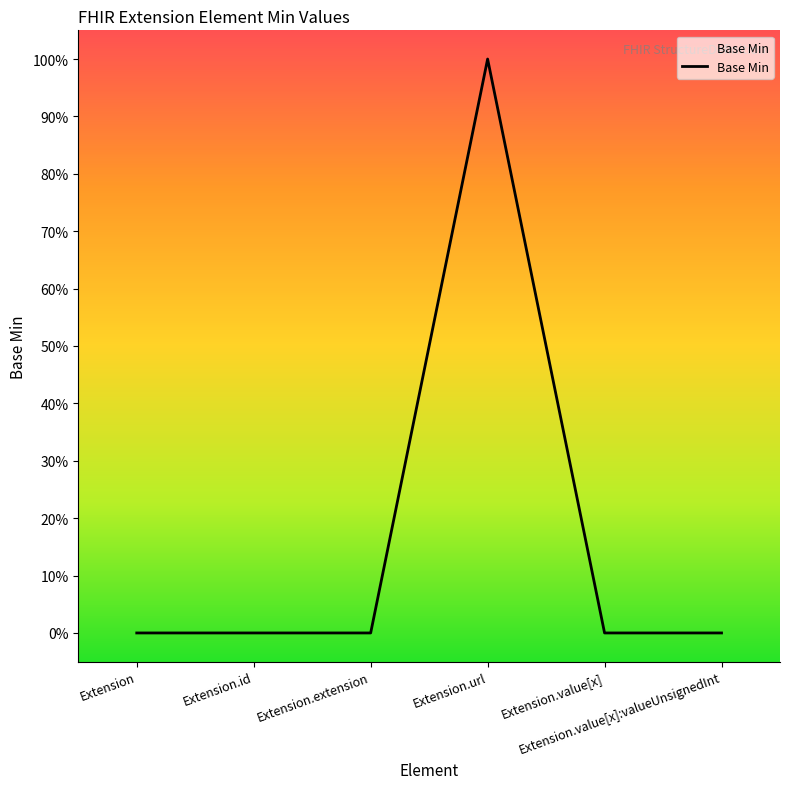

At which category does the chart reach its minimum across all series?

Extension